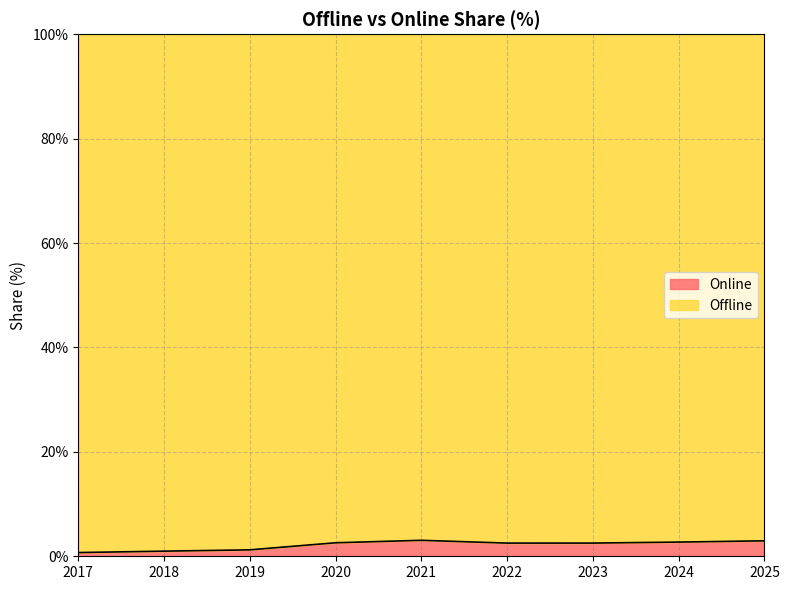

What is the difference between the second highest and minimum values?

2.2